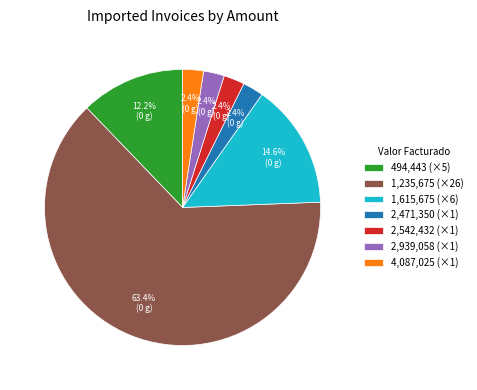

Do 2,939,058 (×1) and 4,087,025 (×1) together represent more than half of the pie?

No